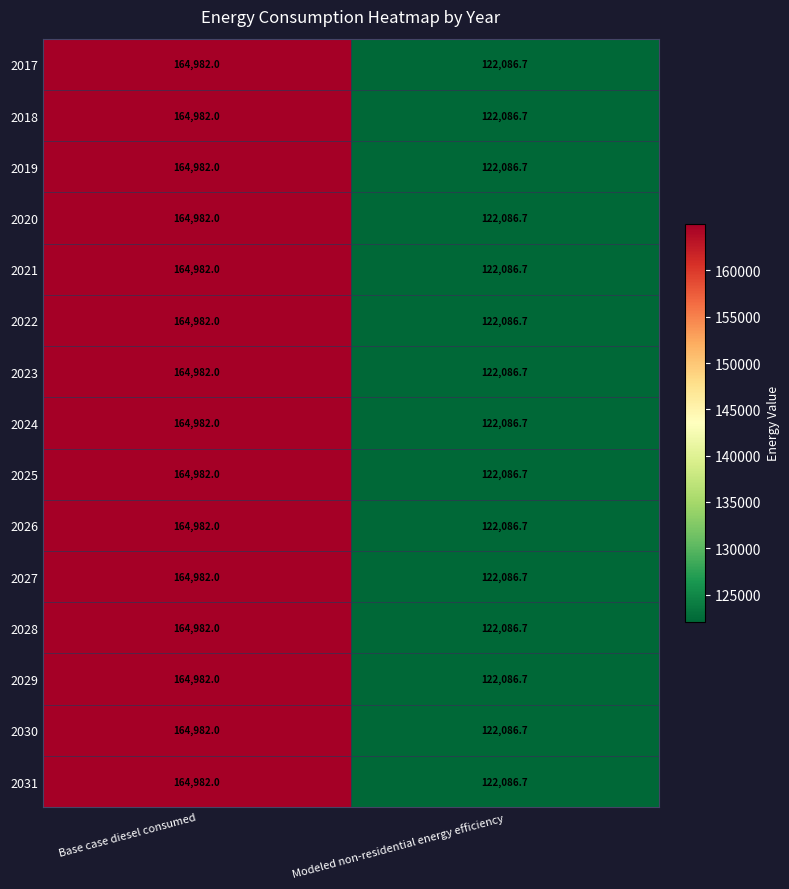

Rank the categories by 2017 value from highest to lowest.

Base case diesel consumed, Modeled non-residential energy efficiency